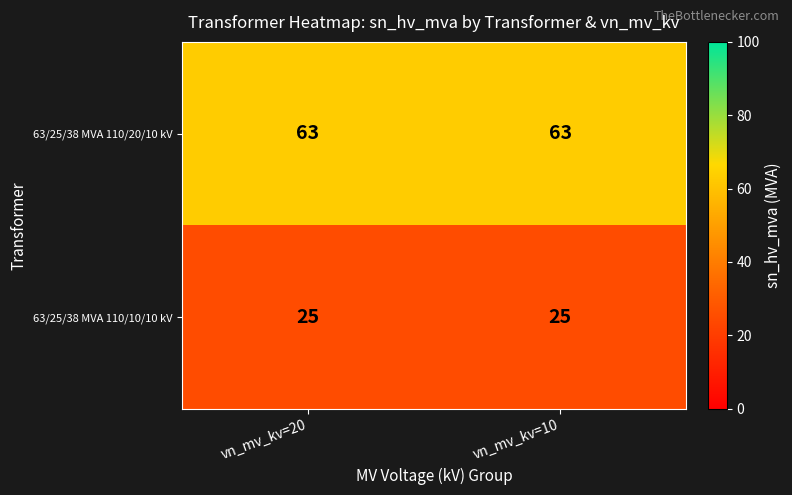

At vn_mv_kv=20, list the series in order from smallest to largest.

63/25/38 MVA 110/10/10 kV, 63/25/38 MVA 110/20/10 kV